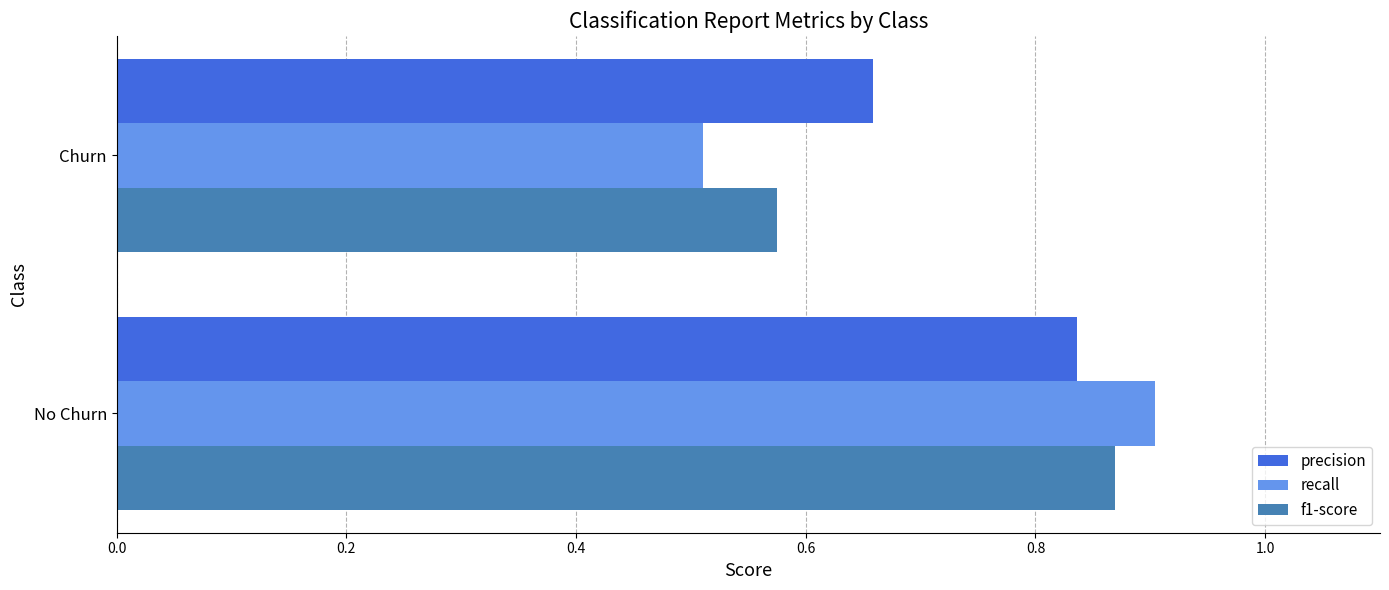

List the series in order of their peak value, highest first.

recall, f1-score, precision